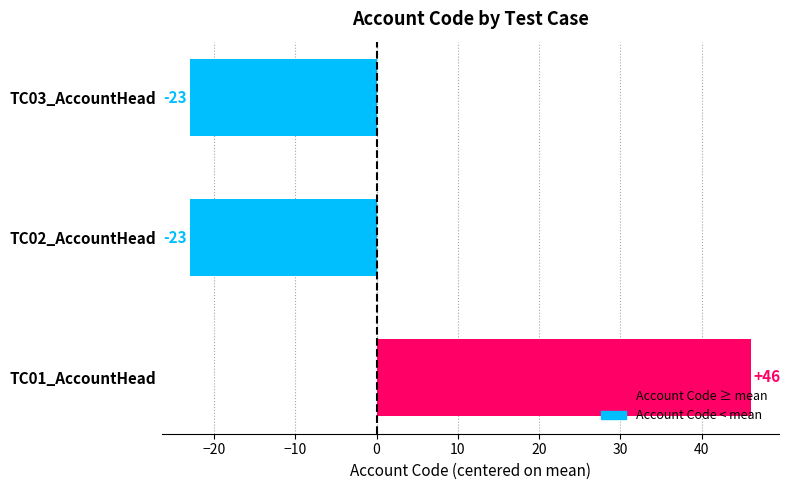

The value at TC01_AccountHead is 46. True or false?

True